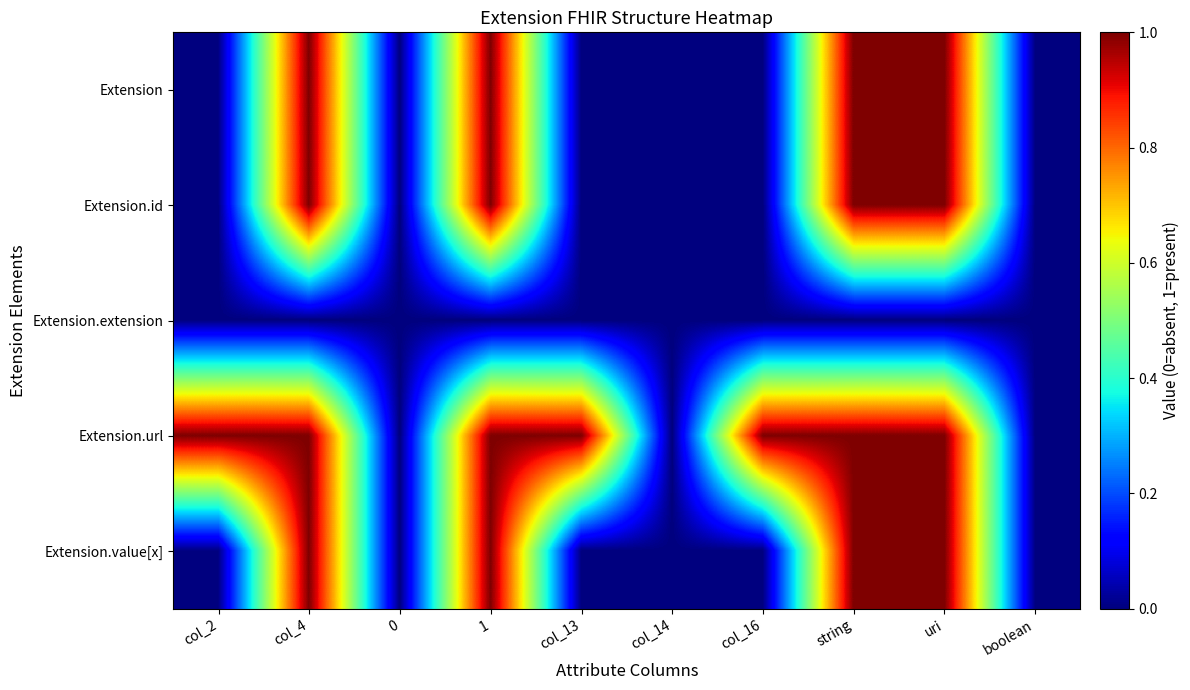

Reading left to right, transcribe all the data shown in this chart.

Extension: col_2=0	col_4=1	0=0	1=1	col_13=0	col_14=0	col_16=0	string=1	uri=1	boolean=0
Extension.id: col_2=0	col_4=1	0=0	1=1	col_13=0	col_14=0	col_16=0	string=1	uri=1	boolean=0
Extension.extension: col_2=0	col_4=0	0=0	1=0	col_13=0	col_14=0	col_16=0	string=0	uri=0	boolean=0
Extension.url: col_2=1	col_4=1	0=0	1=1	col_13=1	col_14=0	col_16=1	string=1	uri=1	boolean=0
Extension.value[x]: col_2=0	col_4=1	0=0	1=1	col_13=0	col_14=0	col_16=0	string=1	uri=1	boolean=0